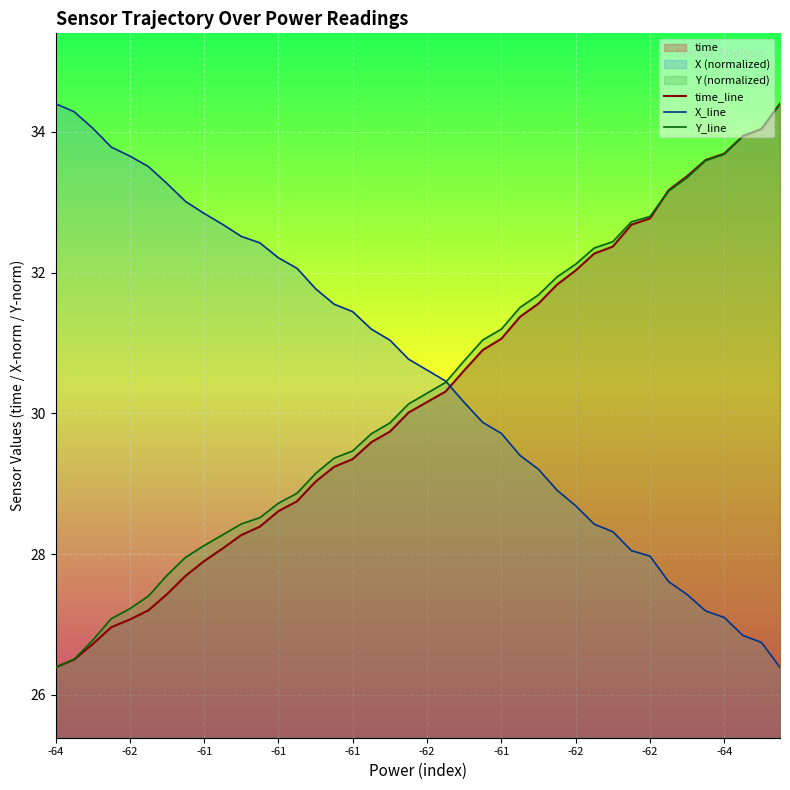

Between -61 and 32, which series saw the biggest shift?

X_line